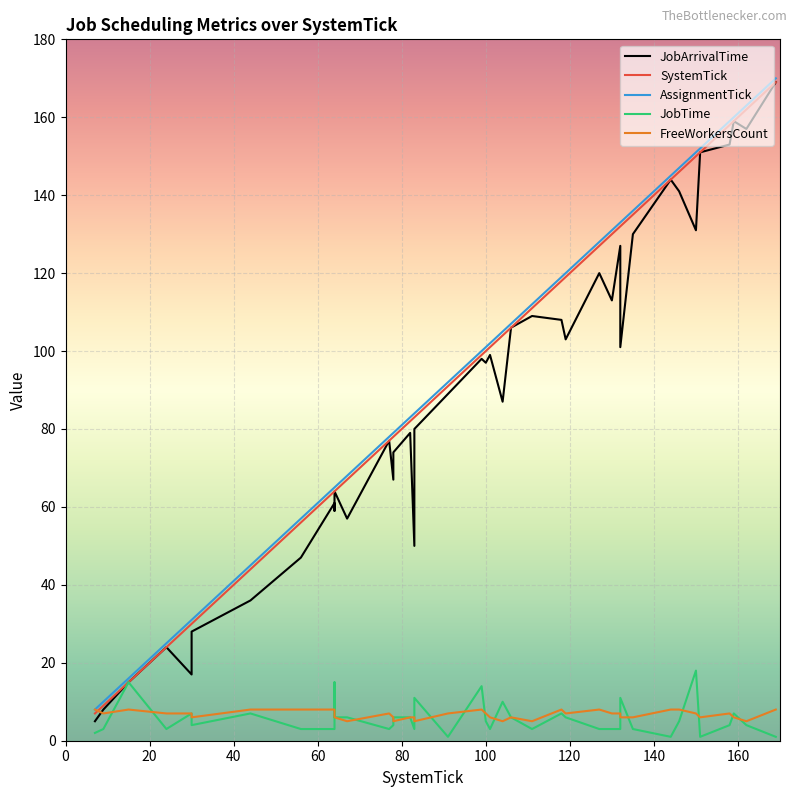

Is it true that FreeWorkersCount equals 4 at 27?

False